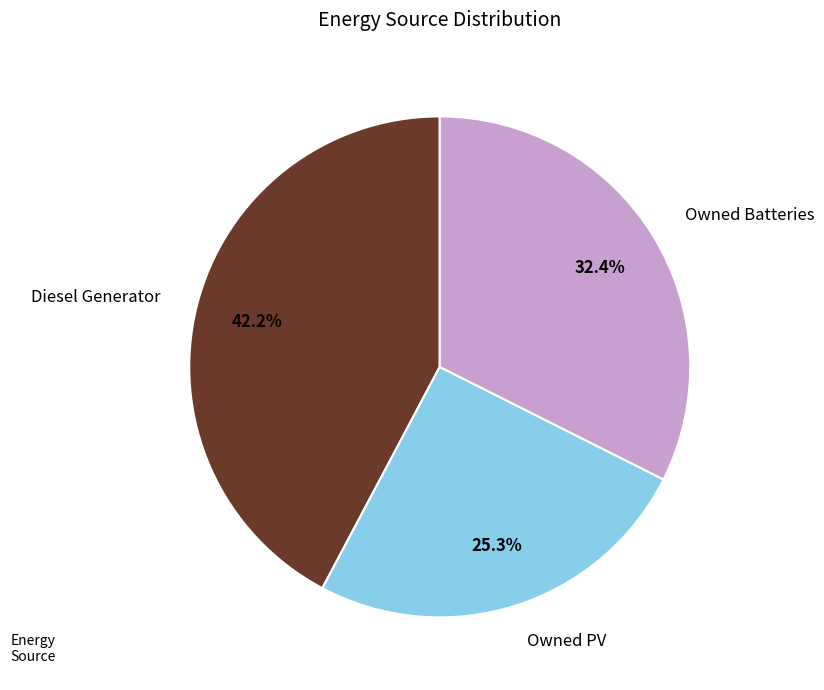

Is Diesel Generator the majority of the pie?

No